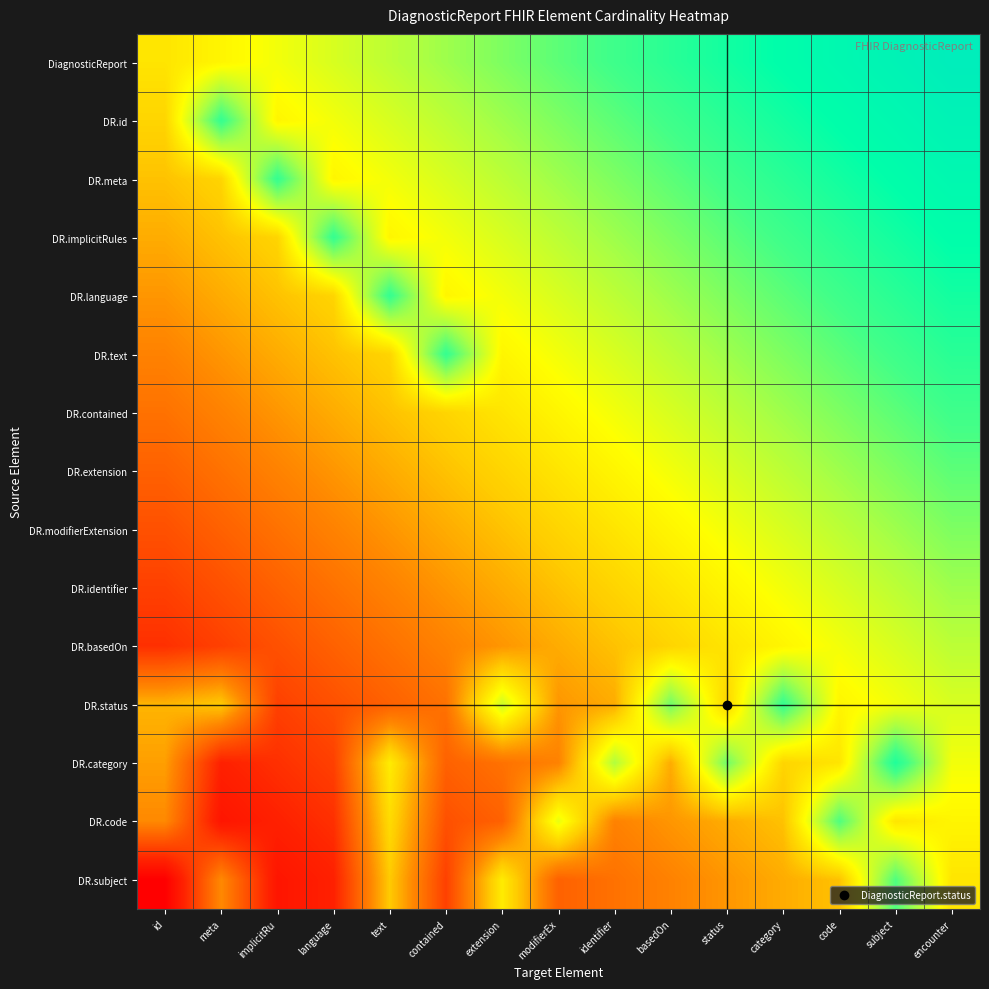

At which category does the chart reach its minimum across all series?

id